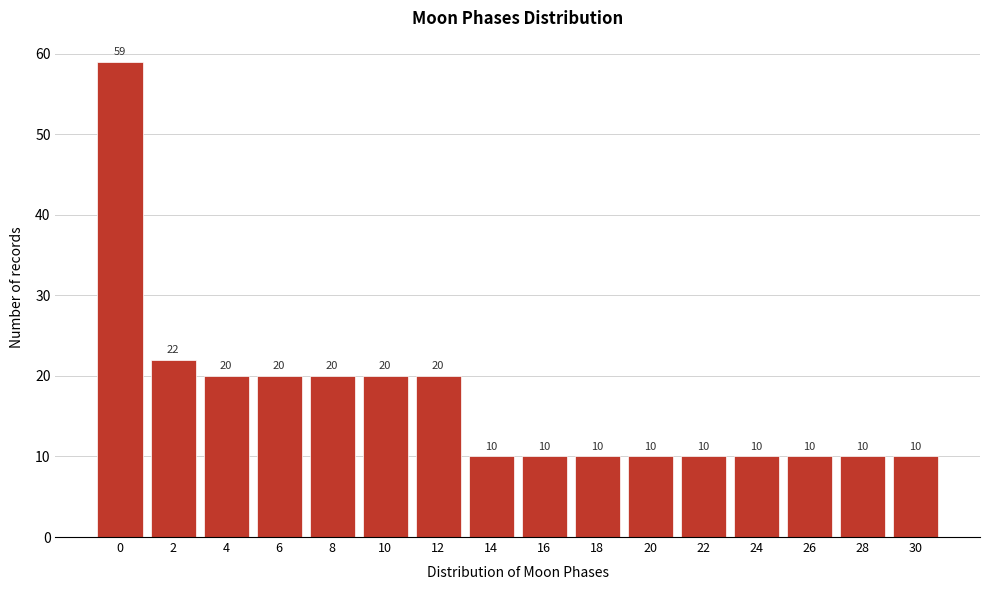

Reading left to right, extract all data points from this chart.

59	22	20	20	20	20	20	10	10	10	10	10	10	10	10	10